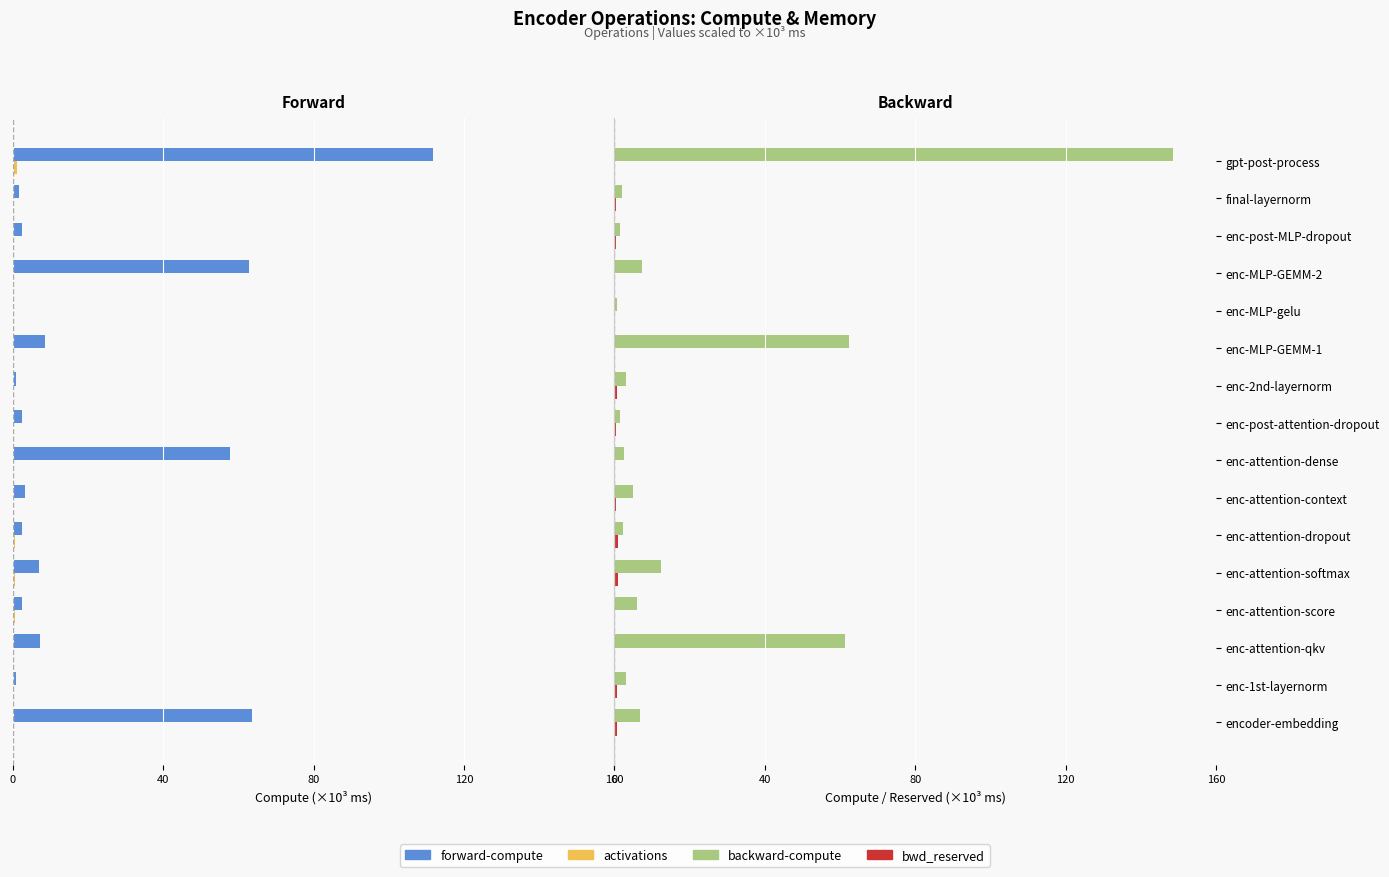

Count the number of categories in the chart.

16